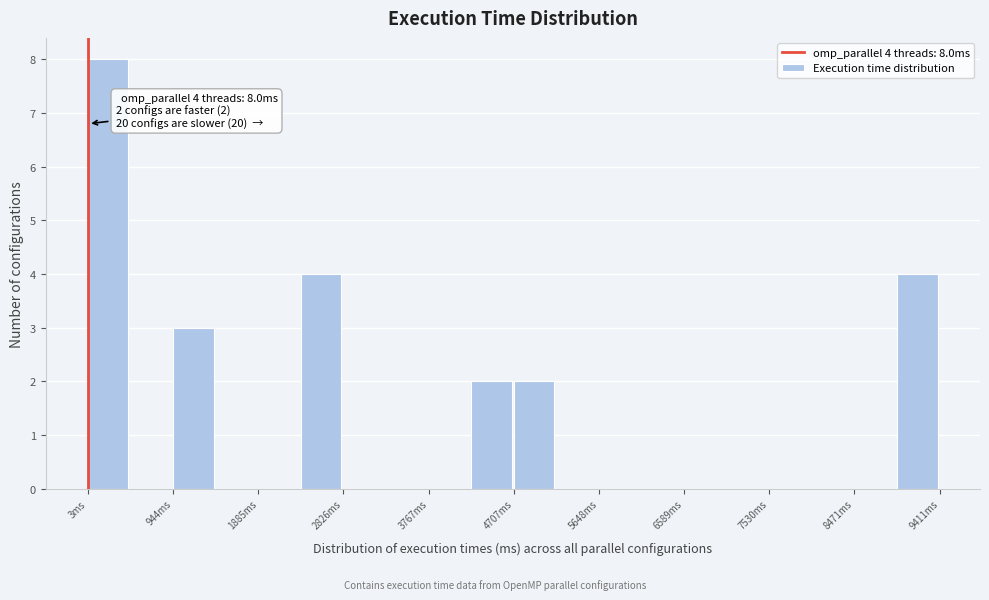

Which range on the x-axis has the tallest bar?

0 to 500